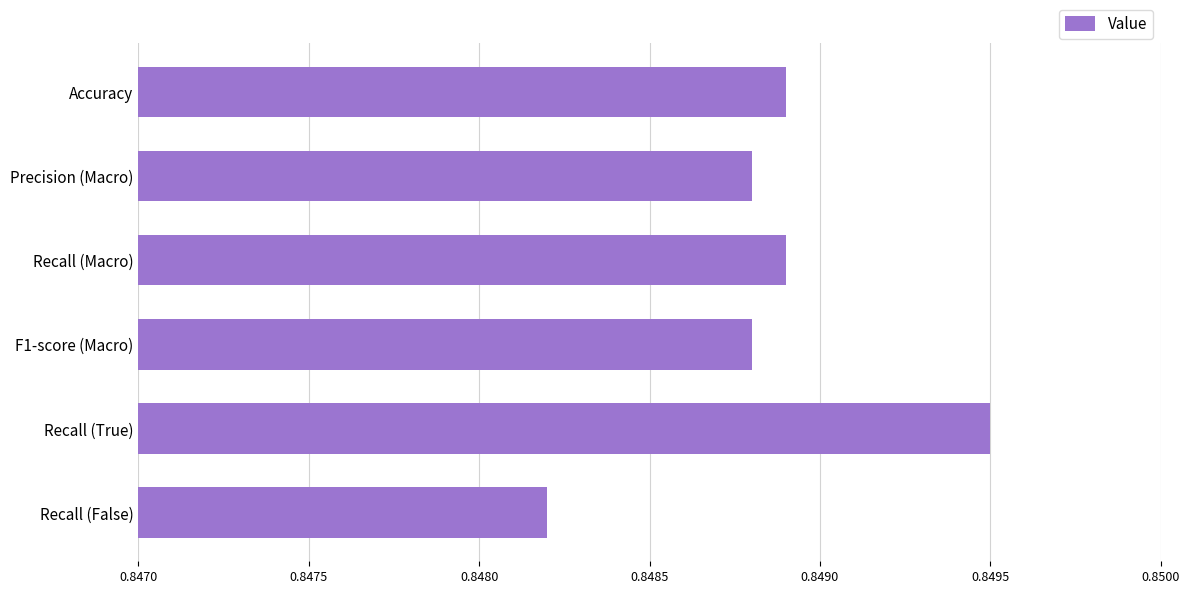

What is the sum of all values?

5.1